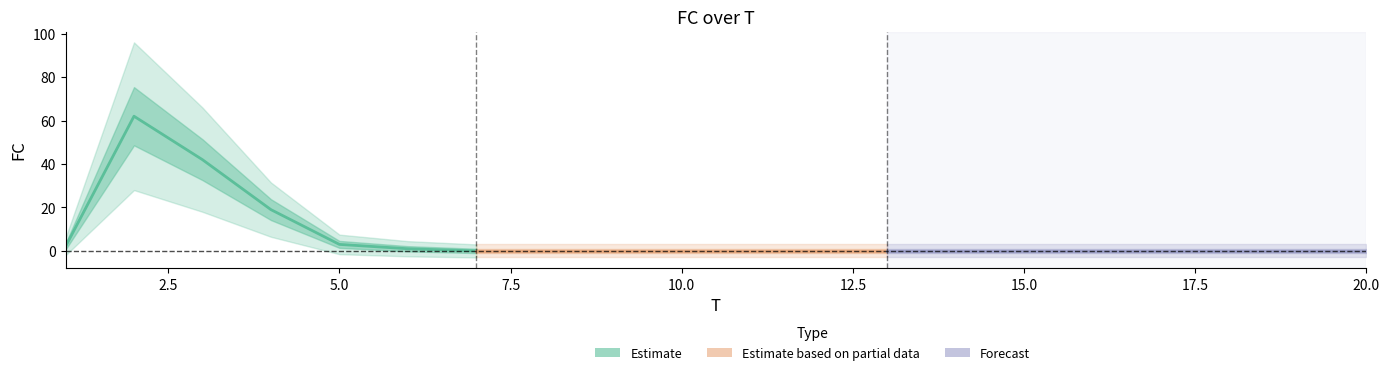

Reading left to right, list all the values displayed in this chart.

2	62	42	19	3	1	0	0	0	0	0	0	0	0	0	0	0	0	0	0